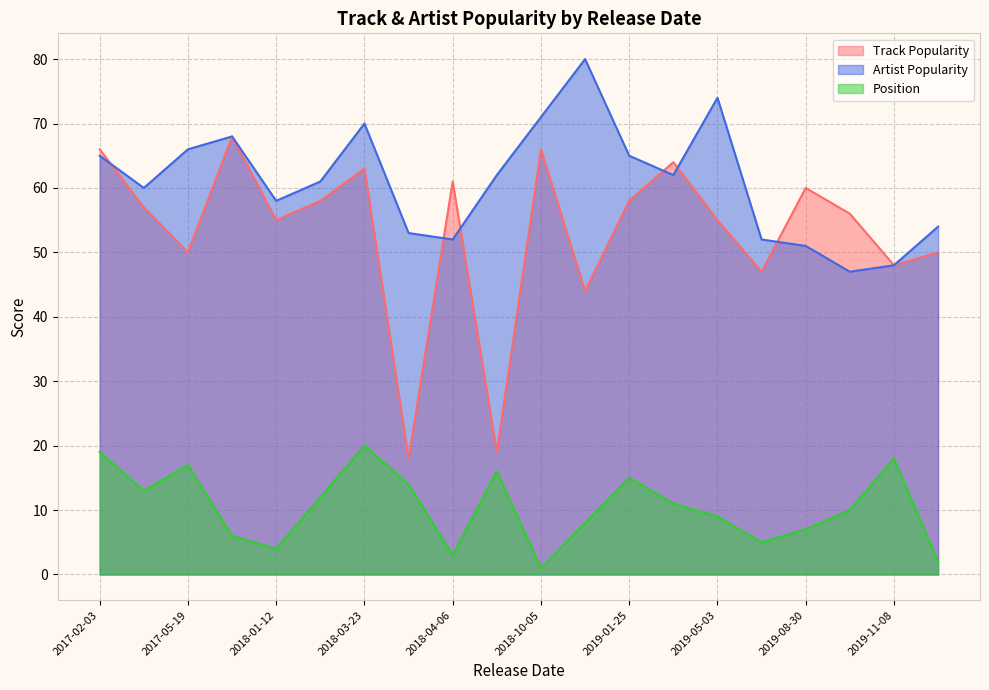

What are all the series names shown in the legend?

Track Popularity, Artist Popularity, Position